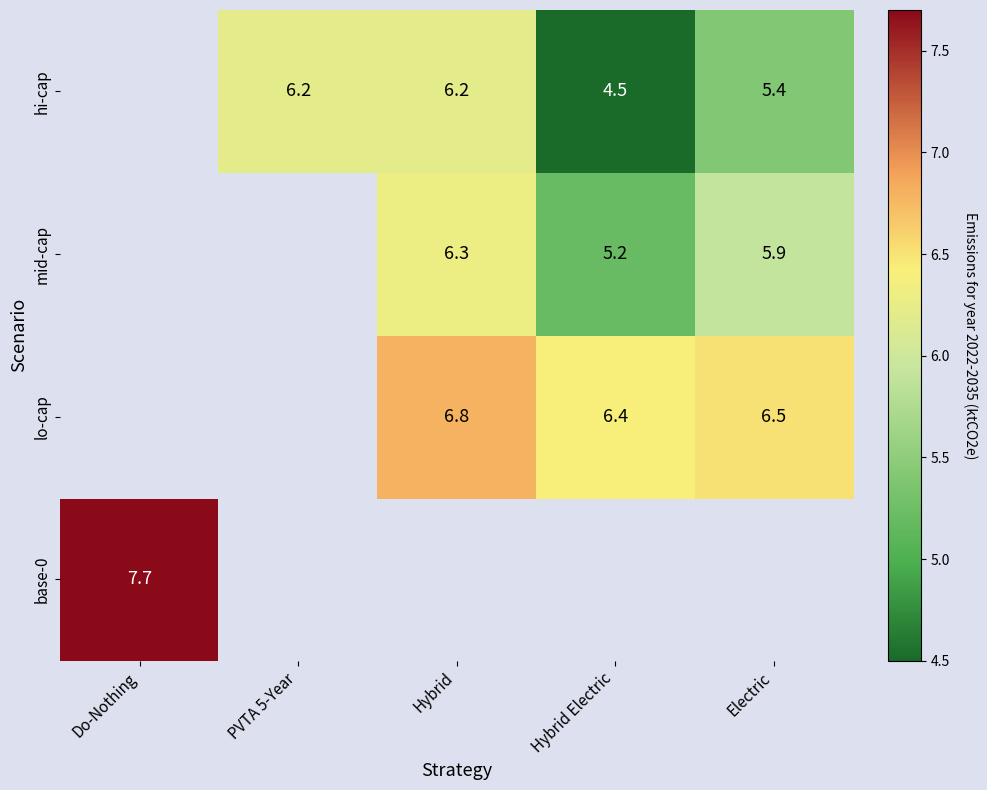

At how many categories does at least one series exceed 4?

5